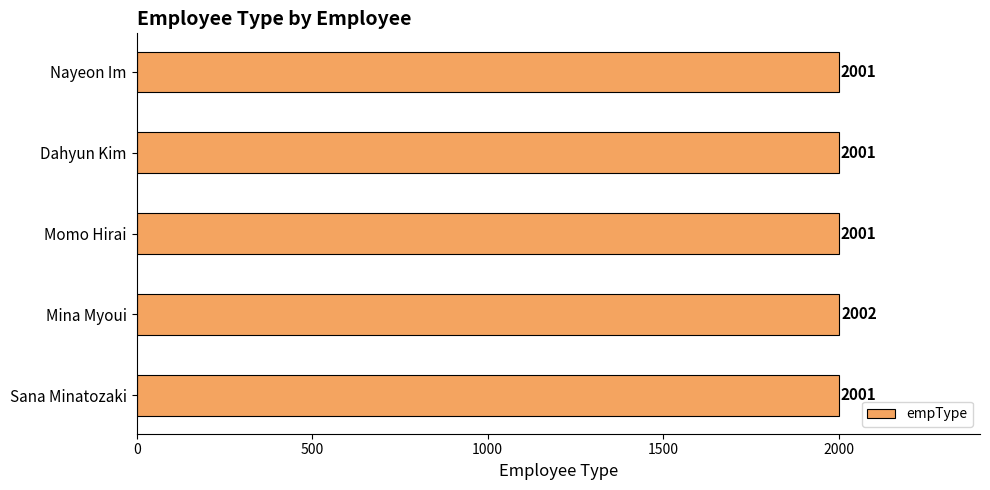

What is the smallest value displayed?

2001